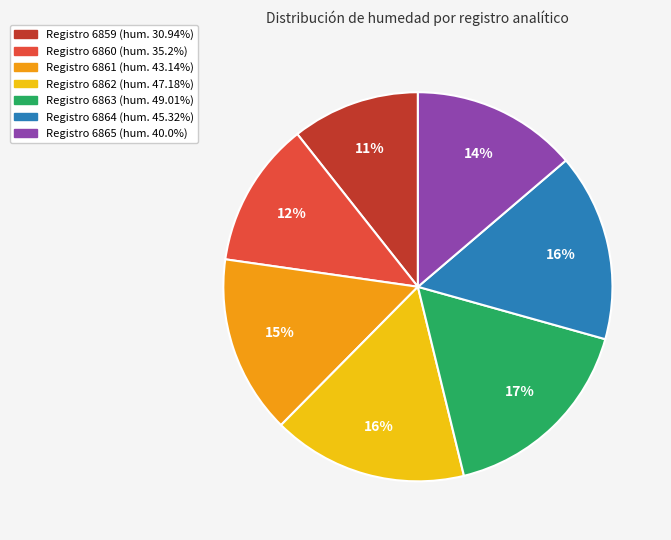

To the nearest percent, what is the average slice percentage?

14%